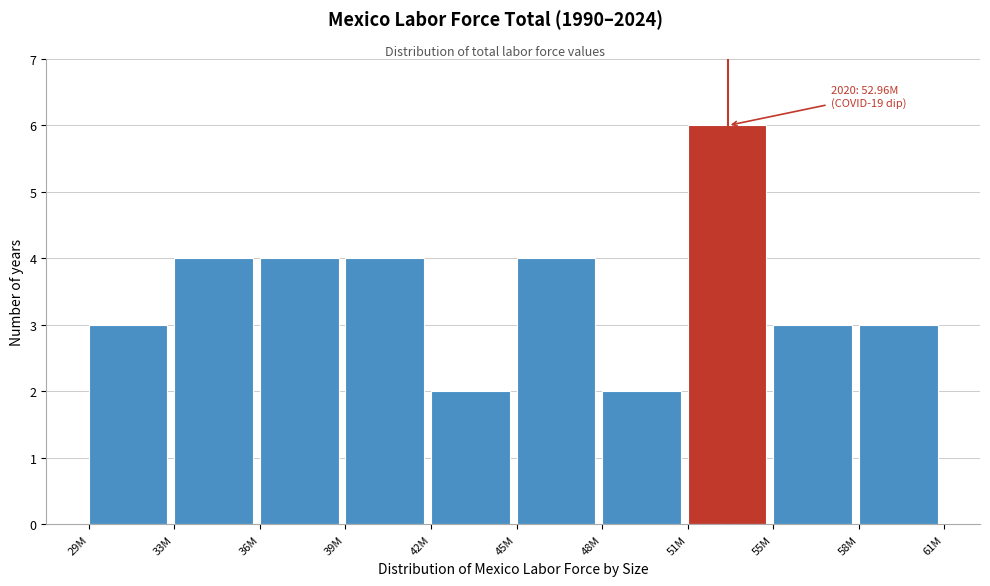

Reading left to right, list all the values displayed in this chart.

29M=3	33M=4	36M=4	39M=4	42M=2	45M=4	48M=2	51M=6	55M=3	58M=3